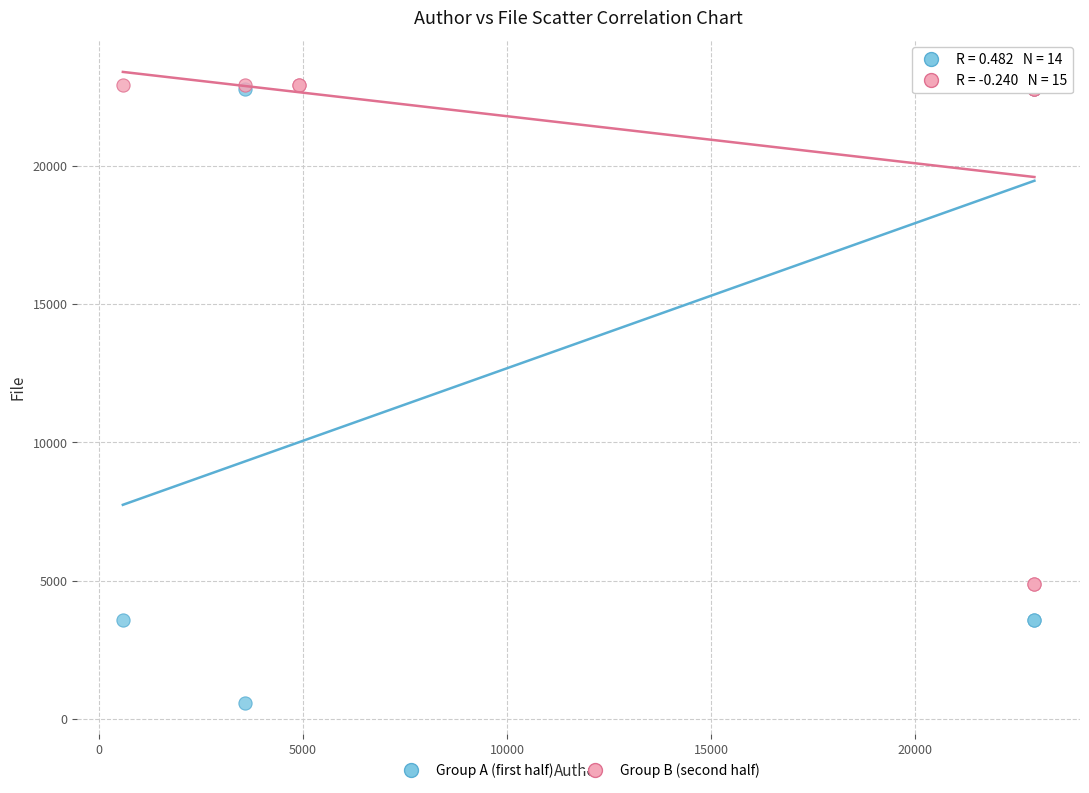

Which series has the widest spread of Y values?

Group A (first half)